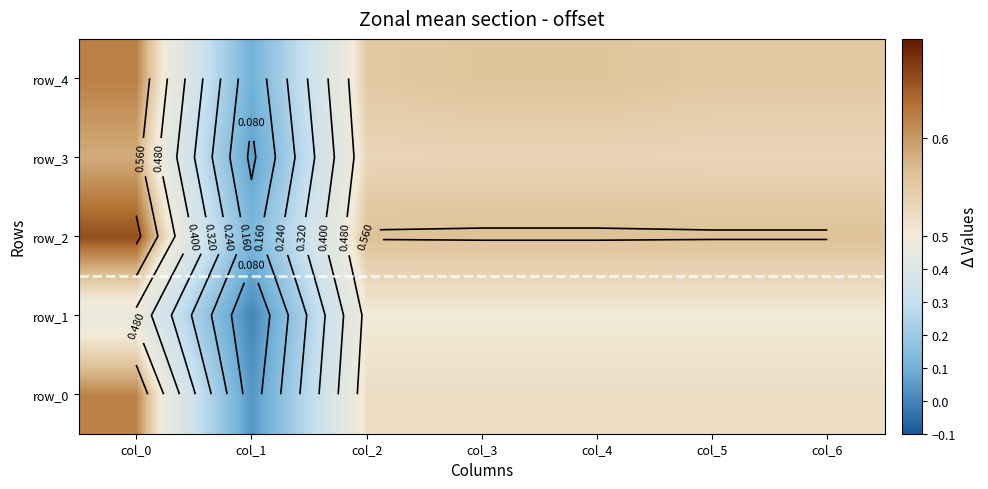

The value of row_2 at col_5 is 0.6. True or false?

True